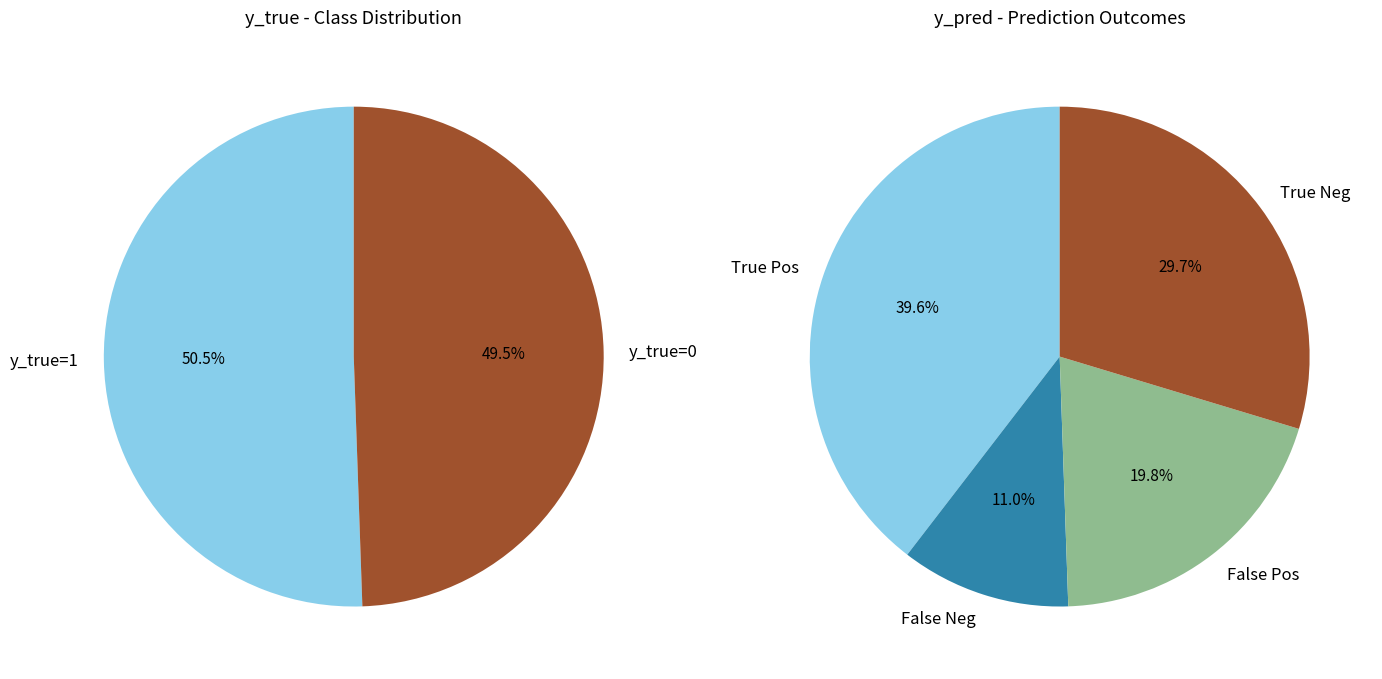

True or false: y_true=1 accounts for 63% of the total.

False